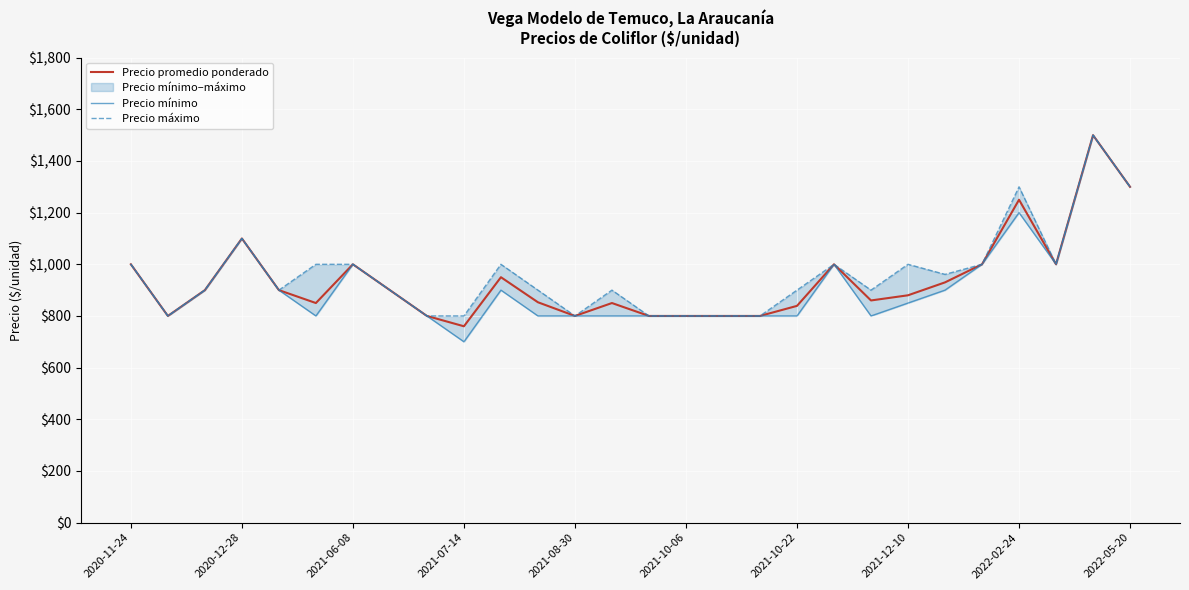

What is the sum of all Precio máximo values?

26861